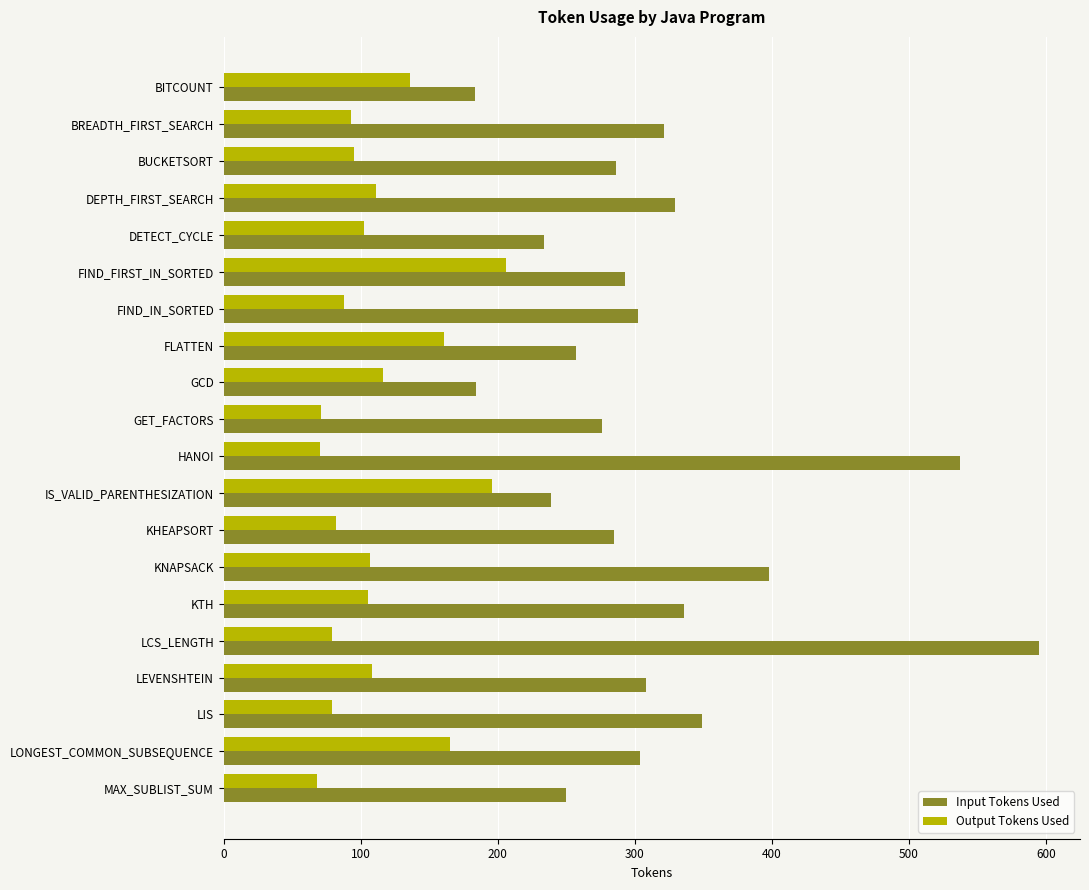

Is it true that Input Tokens Used equals 537 at HANOI?

True